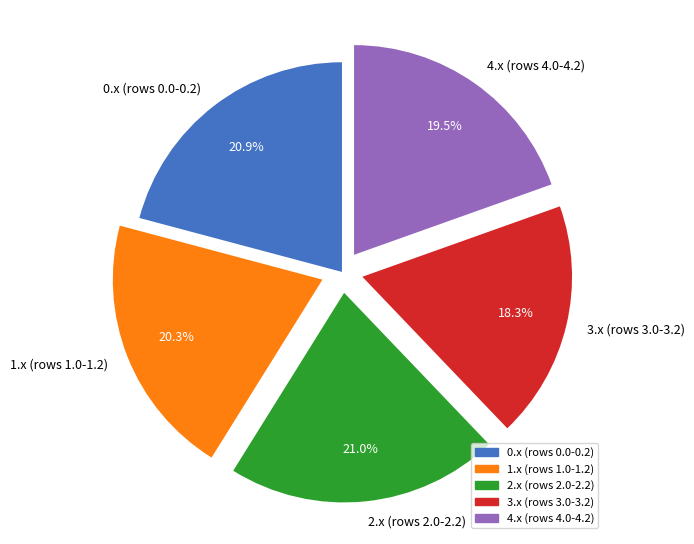

How much of the chart is everything except 4.x (rows 4.0-4.2)?

80.5%